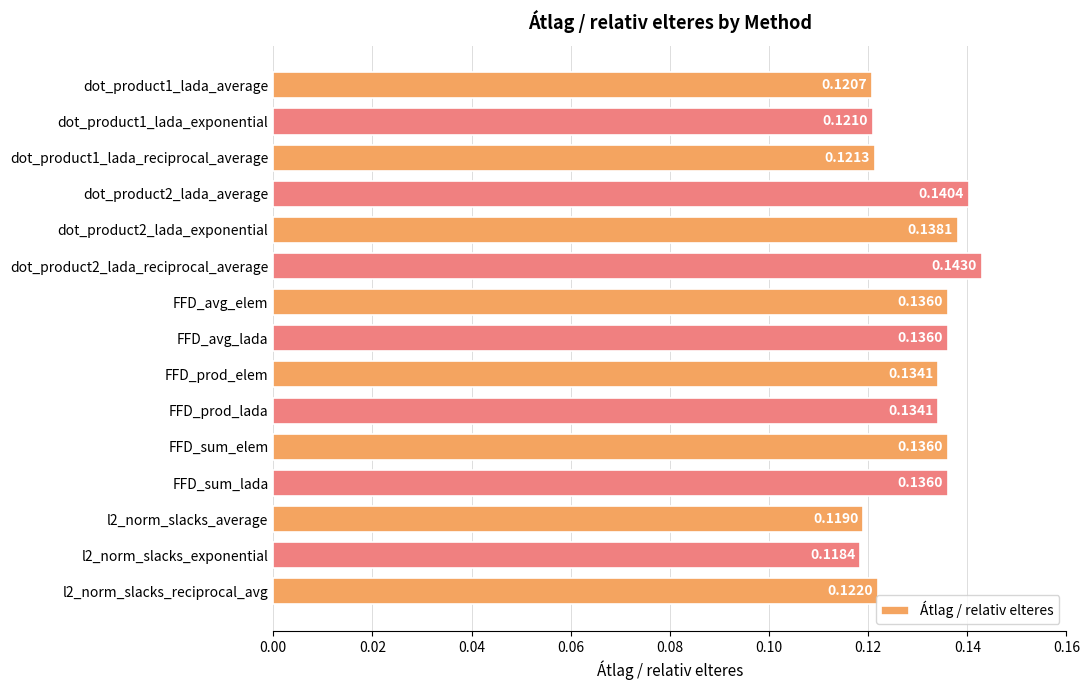

Between FFD_prod_lada and dot_product2_lada_average, which is larger?

dot_product2_lada_average